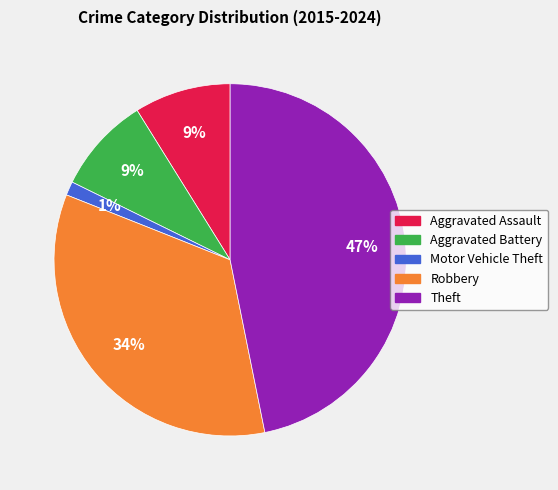

What is the largest slice in the pie chart?

Theft